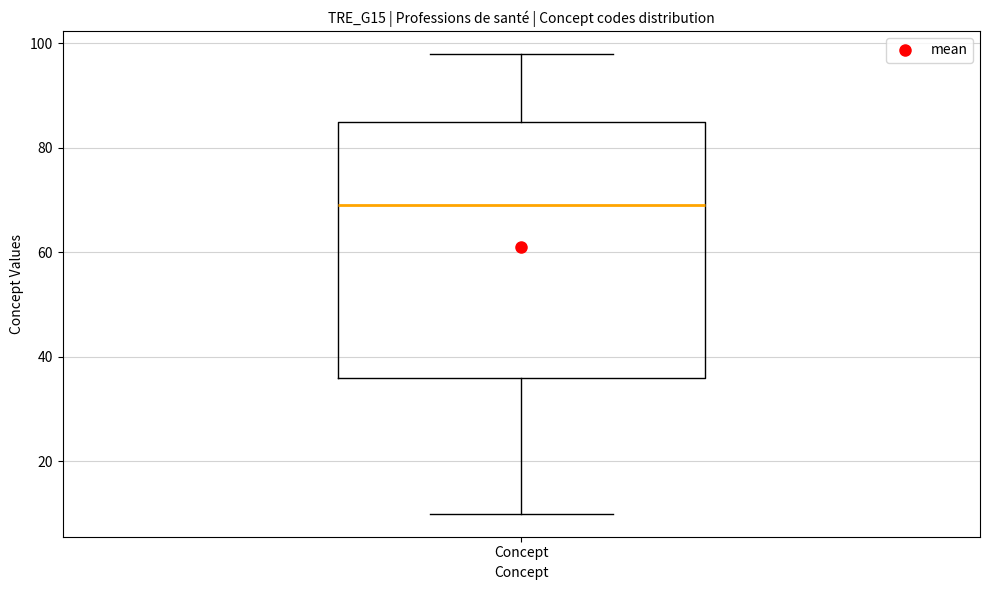

Read this box plot against the y-axis: the position of the median line, the range covered by the box, and the ends of both whiskers. The values are not printed on the chart, so give them approximately, as read against the axis.

median 70, box 36 to 86, whiskers 10 to 98